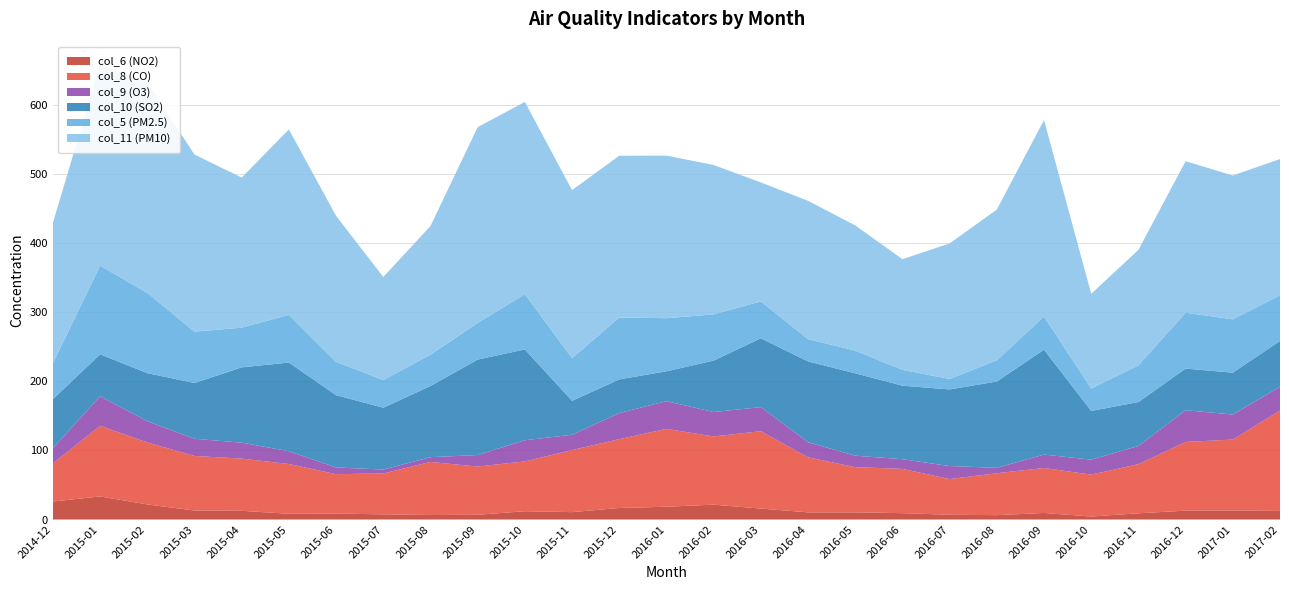

Reading right to left, transcribe all the data shown in this chart.

col_6 (NO2): 2017-02=12.4	2017-01=13.0	2016-12=12.8	2016-11=9.0	2016-10=4.3	2016-09=9.5	2016-08=6.3	2016-07=6.9	2016-06=9.2	2016-05=10.4	2016-04=10.4	2016-03=15.8	2016-02=21.5	2016-01=18.5	2015-12=16.7	2015-11=10.7	2015-10=12.0	2015-09=6.9	2015-08=6.5	2015-07=7.5	2015-06=8.6	2015-05=8.3	2015-04=12.6	2015-03=13.0	2015-02=21.8	2015-01=33.4	2014-12=26.0
col_8 (CO): 2017-02=2.9	2017-01=2.1	2016-12=2.0	2016-11=1.4	2016-10=1.2	2016-09=1.3	2016-08=1.2	2016-07=1.0	2016-06=1.3	2016-05=1.3	2016-04=1.6	2016-03=2.2	2016-02=2.0	2016-01=2.3	2015-12=2.0	2015-11=1.8	2015-10=1.4	2015-09=1.4	2015-08=1.5	2015-07=1.2	2015-06=1.1	2015-05=1.4	2015-04=1.5	2015-03=1.6	2015-02=1.8	2015-01=2.0	2014-12=1.1
col_9 (O3): 2017-02=34.3	2017-01=36.2	2016-12=45.9	2016-11=26.3	2016-10=21.6	2016-09=19.4	2016-08=7.8	2016-07=18.8	2016-06=14.0	2016-05=16.6	2016-04=21.8	2016-03=34.8	2016-02=35.3	2016-01=40.0	2015-12=37.7	2015-11=22.2	2015-10=30.5	2015-09=16.7	2015-08=6.9	2015-07=5.7	2015-06=9.7	2015-05=18.5	2015-04=23.0	2015-03=24.9	2015-02=30.7	2015-01=42.7	2014-12=22.0
col_10 (SO2): 2017-02=66.3	2017-01=60.5	2016-12=60.2	2016-11=63.5	2016-10=70.5	2016-09=151.6	2016-08=124.8	2016-07=110.8	2016-06=106.3	2016-05=119.1	2016-04=116.9	2016-03=99.5	2016-02=74.4	2016-01=43.2	2015-12=48.7	2015-11=49.1	2015-10=131.3	2015-09=138.0	2015-08=102.9	2015-07=89.4	2015-06=104.5	2015-05=128.2	2015-04=108.9	2015-03=80.6	2015-02=69.5	2015-01=60.7	2014-12=71.0
col_5 (PM2.5): 2017-02=66.0	2017-01=77.1	2016-12=80.8	2016-11=53.0	2016-10=32.3	2016-09=48.1	2016-08=30.6	2016-07=15.1	2016-06=22.9	2016-05=32.8	2016-04=32.2	2016-03=53.3	2016-02=66.8	2016-01=76.8	2015-12=89.4	2015-11=61.6	2015-10=79.9	2015-09=53.0	2015-08=45.3	2015-07=40.0	2015-06=48.2	2015-05=69.0	2015-04=57.4	2015-03=74.3	2015-02=116.0	2015-01=128.1	2014-12=52.0
col_11 (PM10): 2017-02=197.0	2017-01=208.0	2016-12=219.0	2016-11=167.0	2016-10=137.0	2016-09=284.0	2016-08=218.0	2016-07=196.0	2016-06=160.0	2016-05=181.0	2016-04=200.0	2016-03=172.0	2016-02=216.0	2016-01=235.0	2015-12=234.0	2015-11=243.0	2015-10=278.0	2015-09=283.0	2015-08=186.0	2015-07=149.0	2015-06=211.0	2015-05=268.0	2015-04=217.0	2015-03=256.0	2015-02=304.0	2015-01=291.0	2014-12=203.0